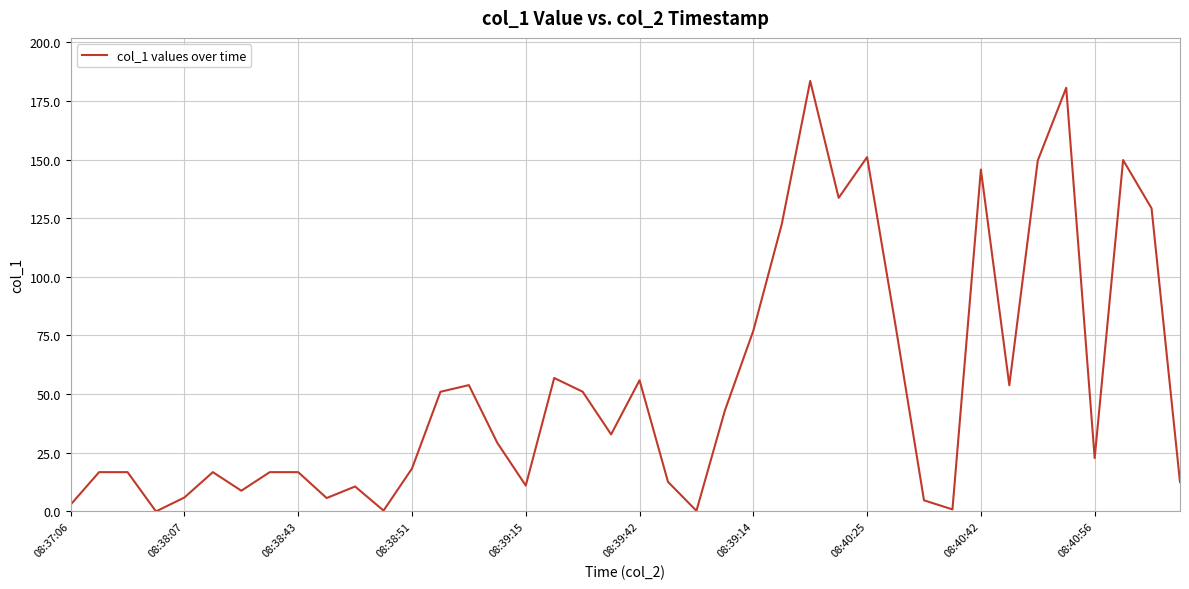

What is the difference between the maximum and minimum values?

183.5